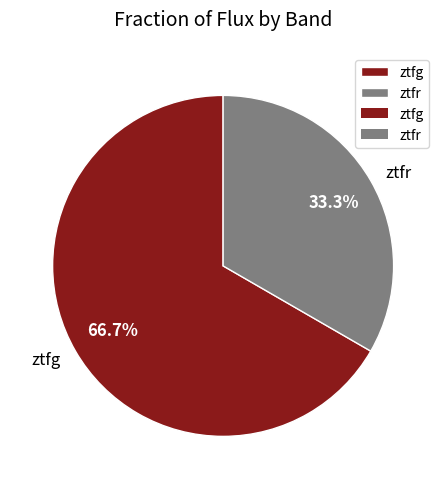

Which category has the smallest portion of the pie?

ztfr